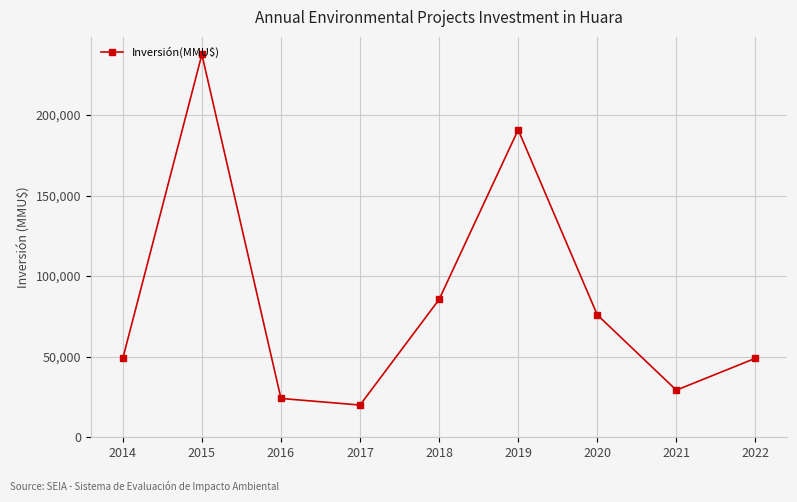

Where is the first local maximum?

2015